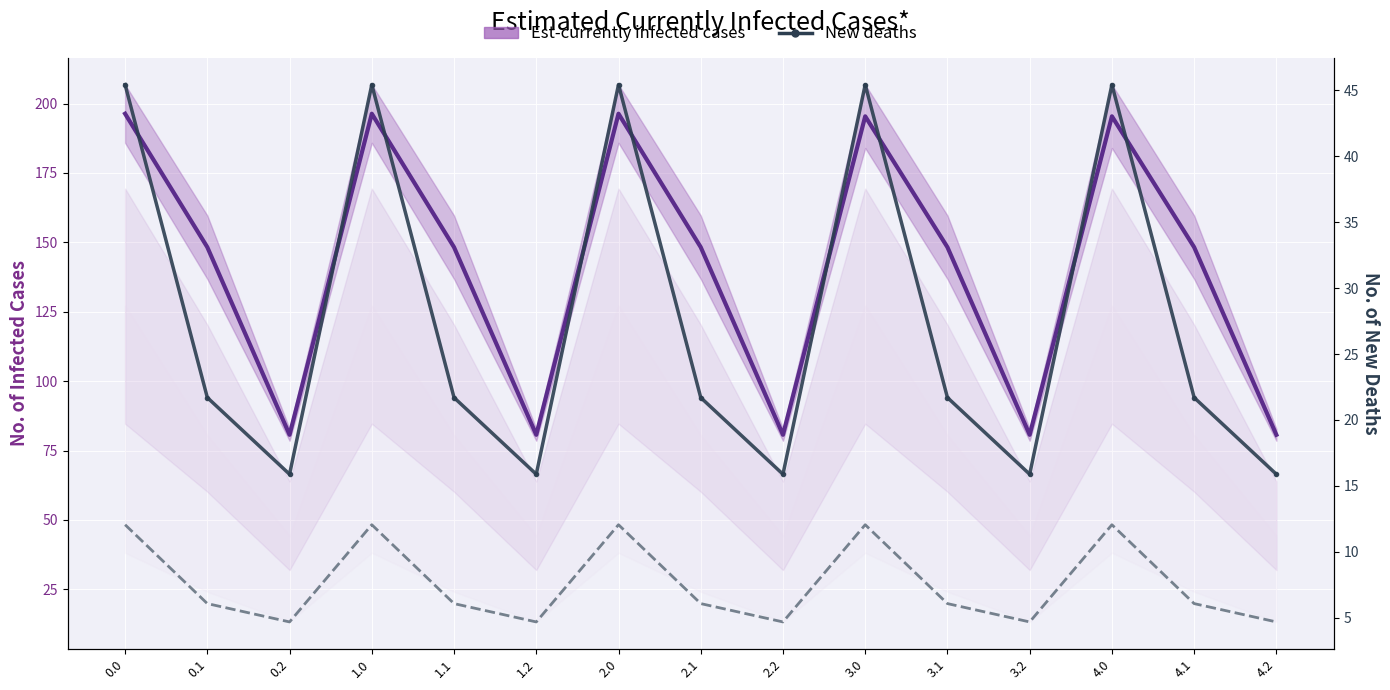

What is the difference between the highest and lowest values at 0.2?

76.0